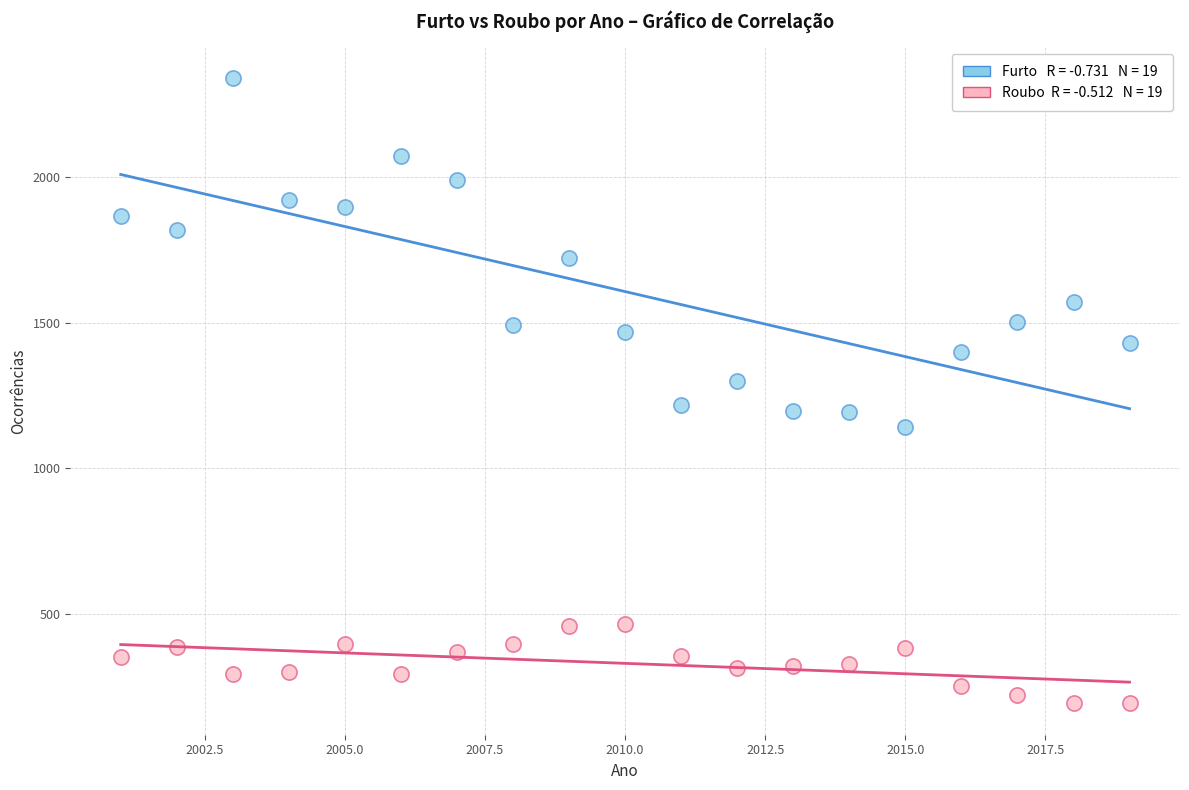

Across all data points, what is the range of X values (max minus min)?

18